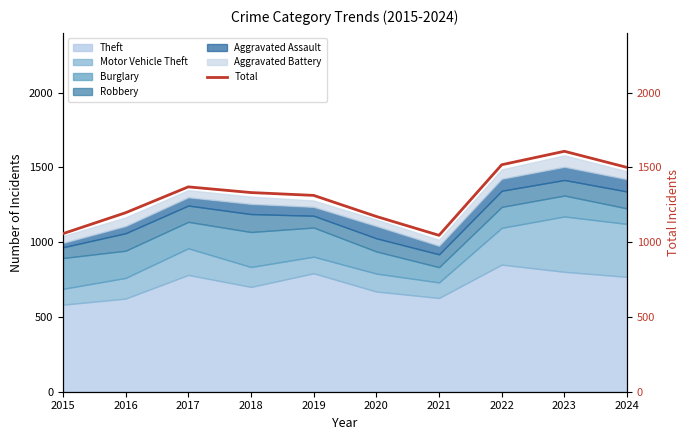

Reading left to right, transcribe all the data shown in this chart.

2015=1057	2016=1197	2017=1370	2018=1332	2019=1313	2020=1172	2021=1046	2022=1518	2023=1608	2024=1500